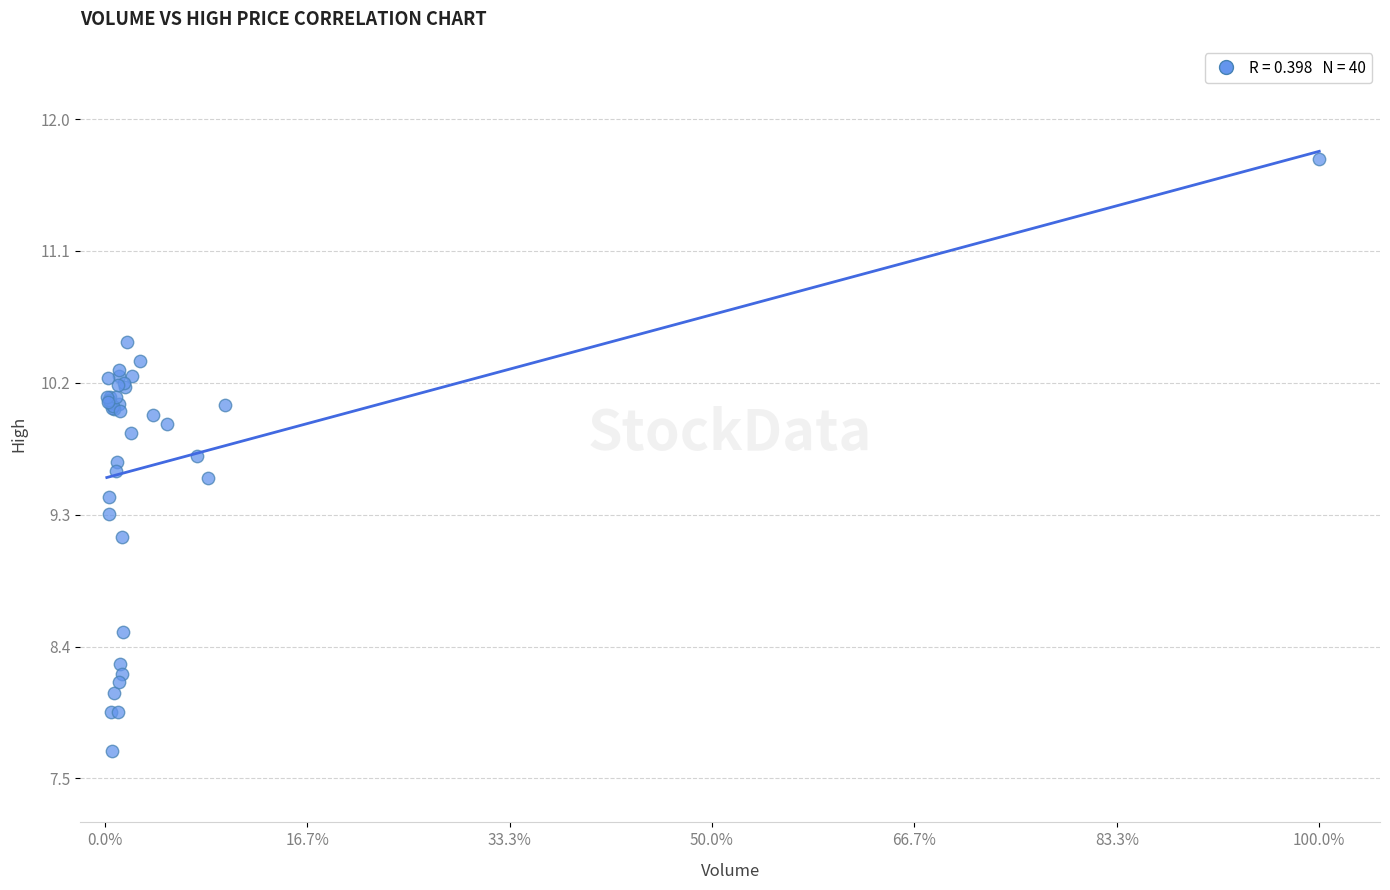

What Y value in the scatter plot is closest to 9?

9.1